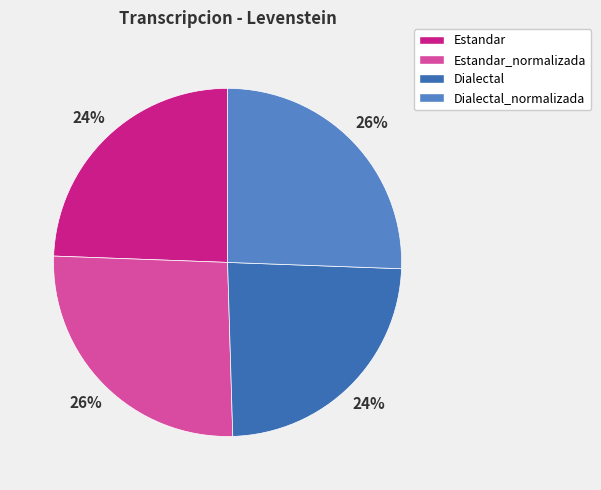

Is the sum of Dialectal_normalizada and Estandar_normalizada greater than half?

Yes